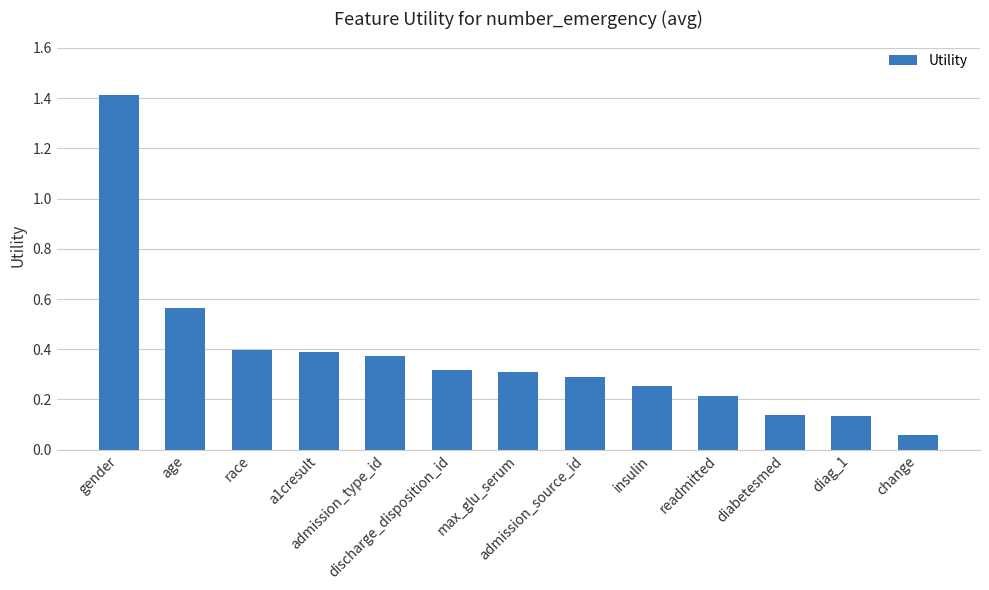

What is the sum of all values?

4.9